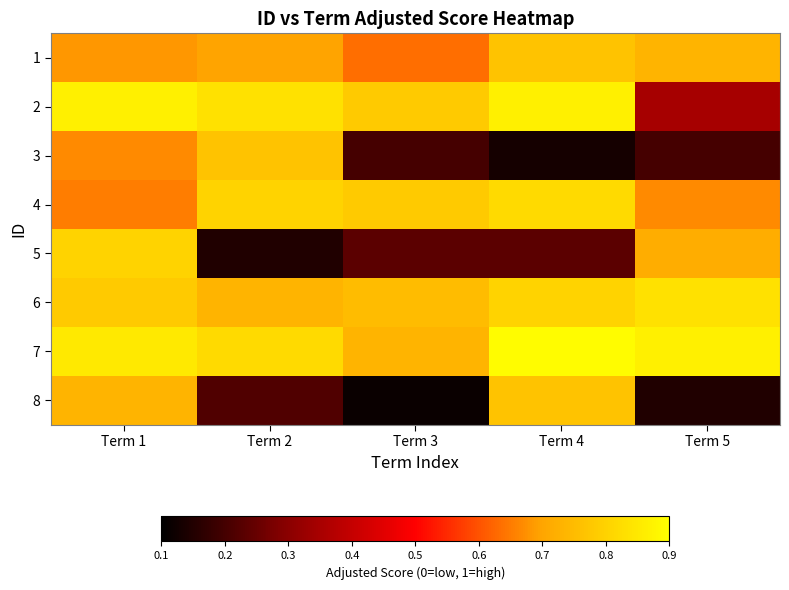

What is the maximum value shown in the chart?

0.9